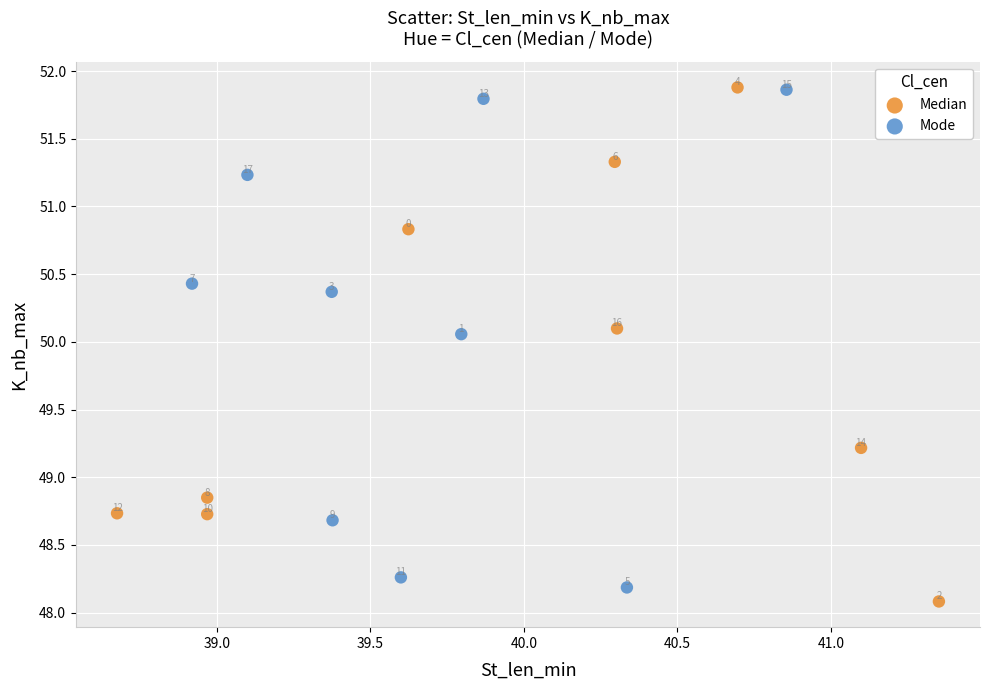

Which series has the largest Y range (max minus min)?

Median